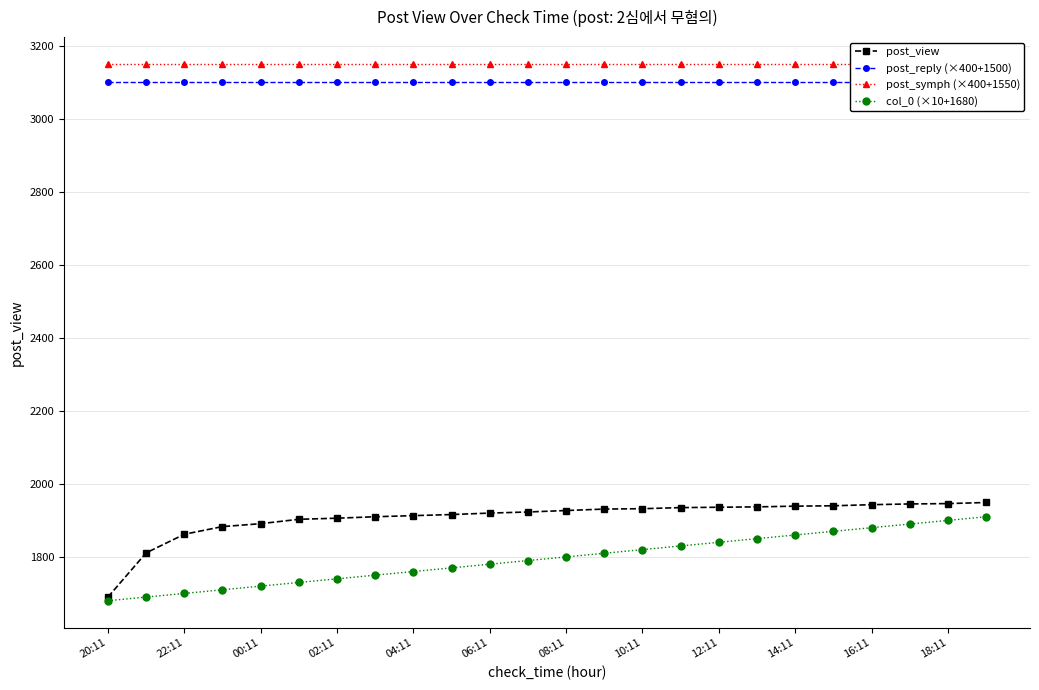

What is the greatest value displayed?

3150